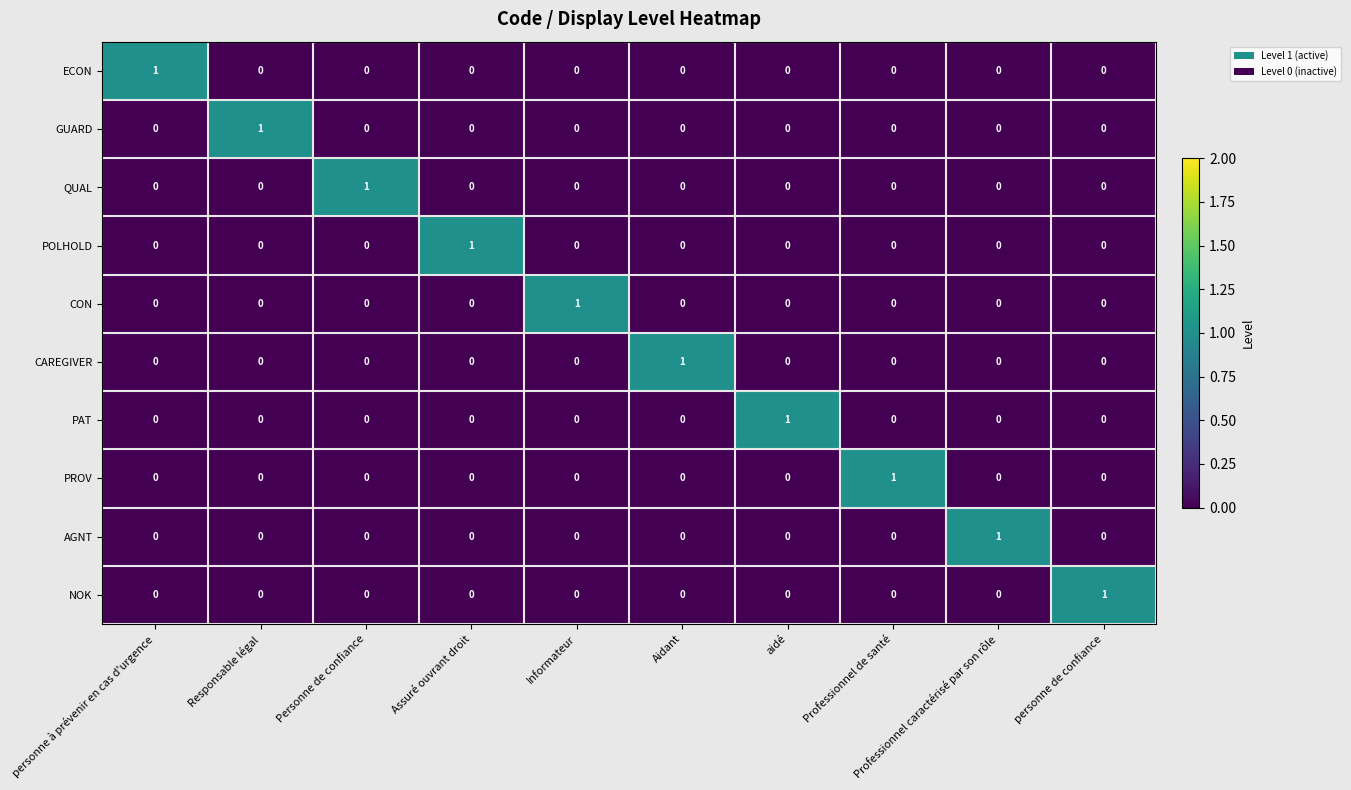

What is the greatest value displayed?

1